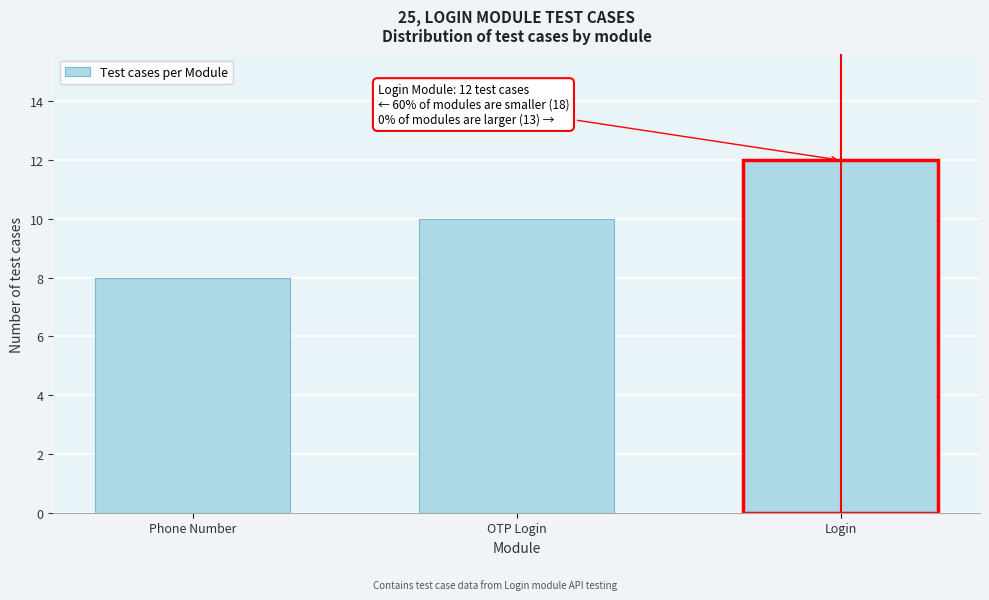

Reading left to right, what are all the values shown in this chart?

8	10	12